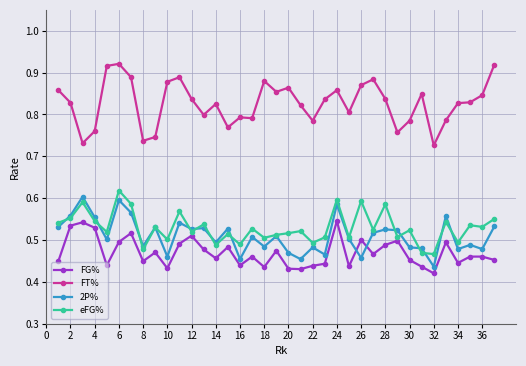

True or false: eFG% has more than 1 points higher than both neighbors.

True